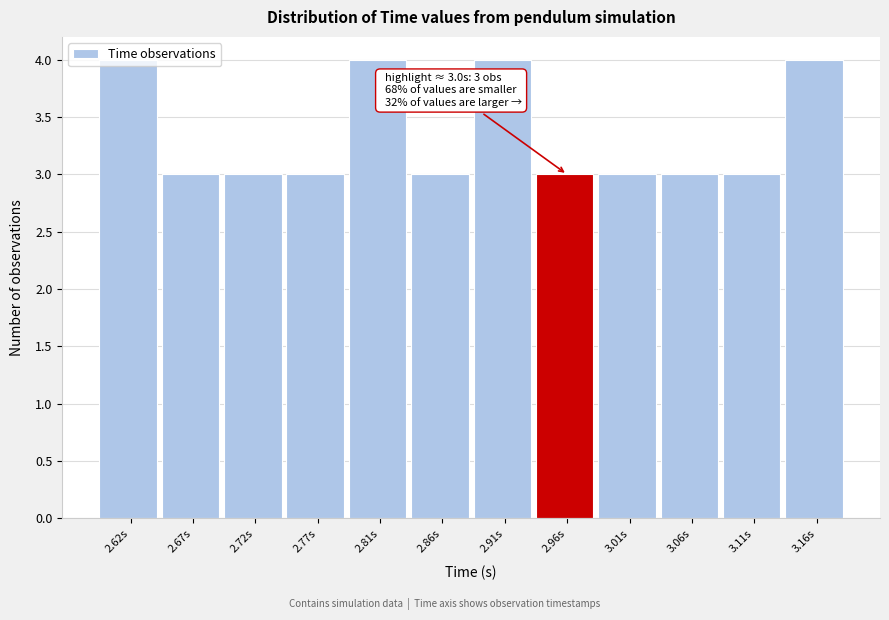

Is it true that the value at 2.81s is 2?

False